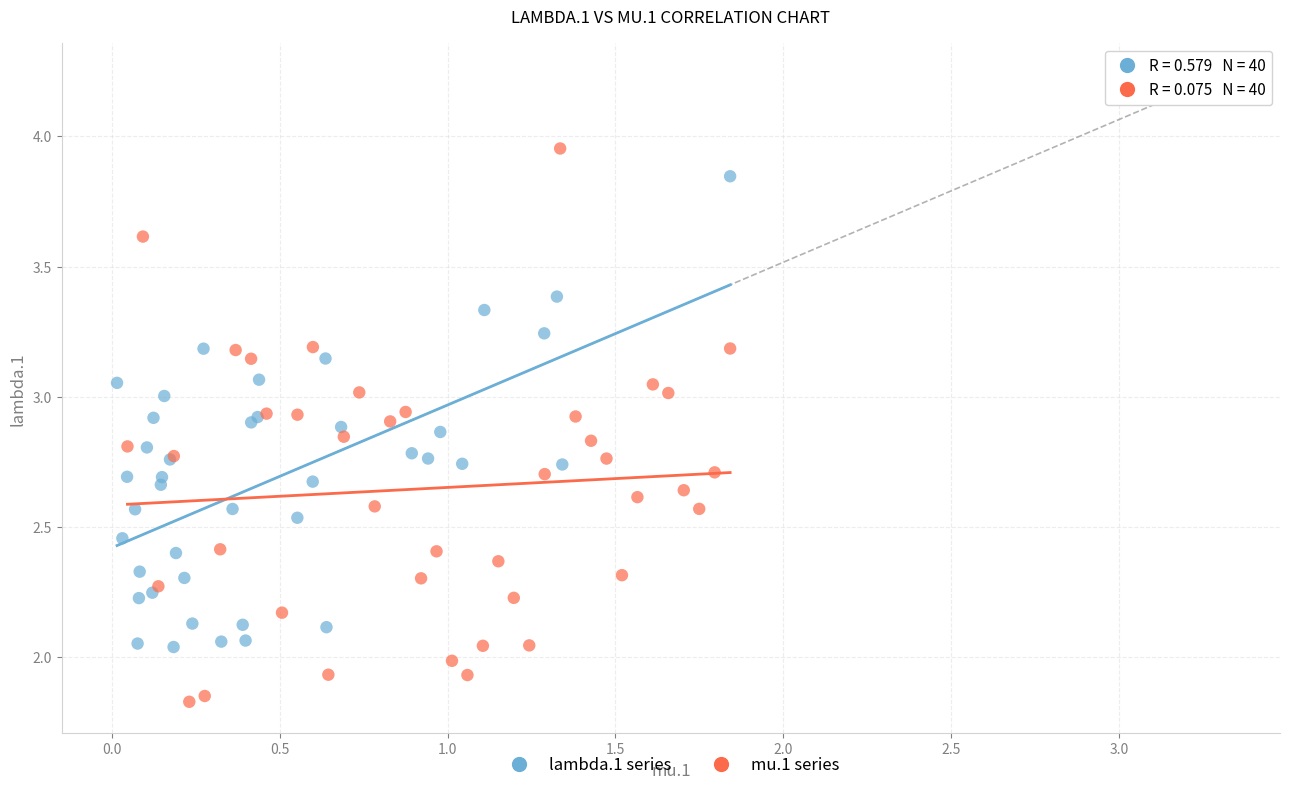

Which series has the largest Y range (max minus min)?

mu.1 series